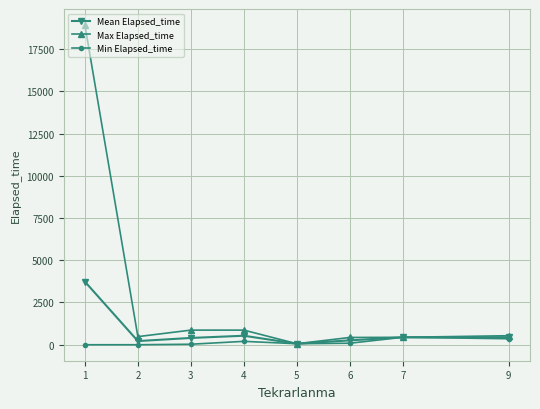

The value of Max Elapsed_time at 1 is 18925.0. True or false?

True